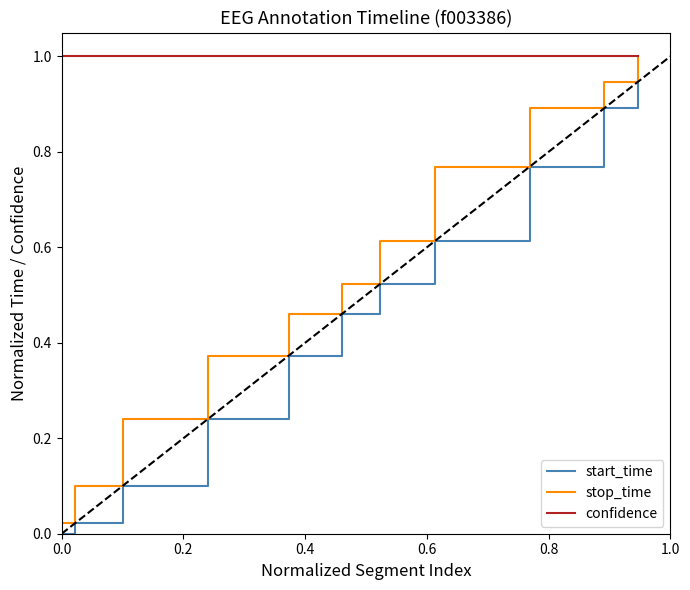

Which series has the largest range (max minus min)?

stop_time